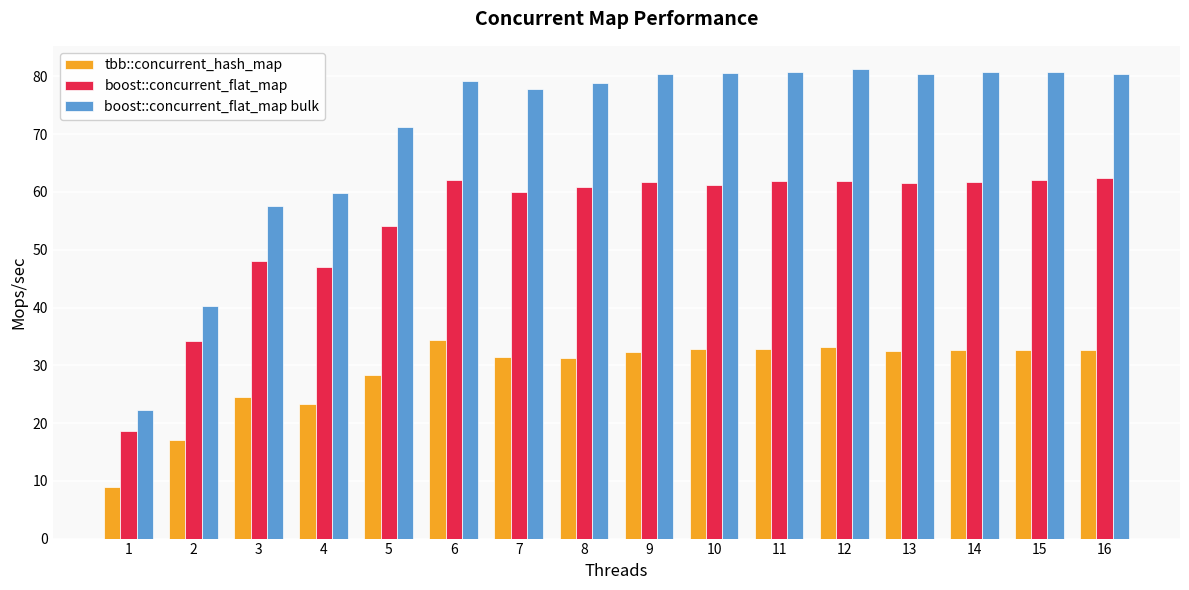

The tbb::concurrent_hash_map series shows 18.1 at 16. True or false?

False